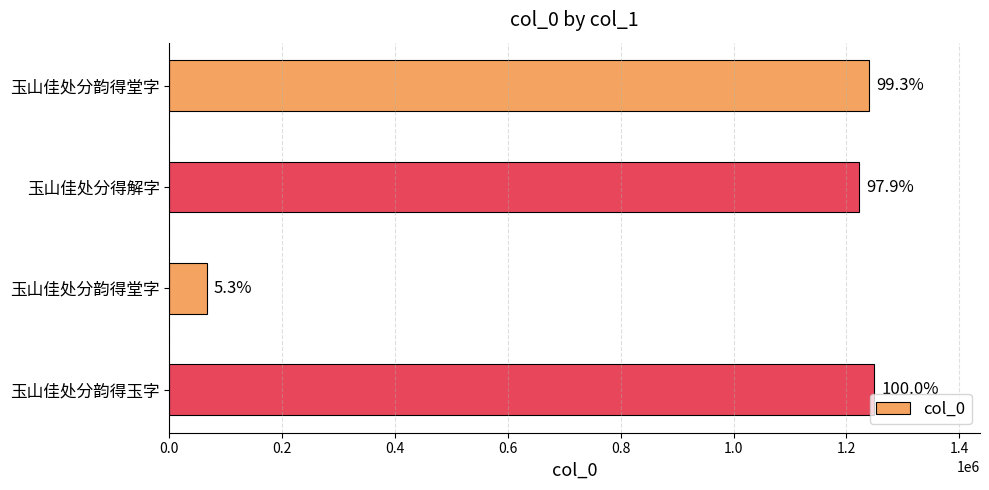

How many bars are there in total?

4